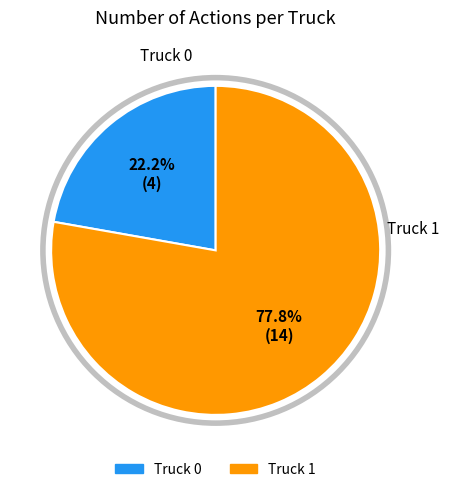

The Truck 0 slice represents 22% of the pie. True or false?

True